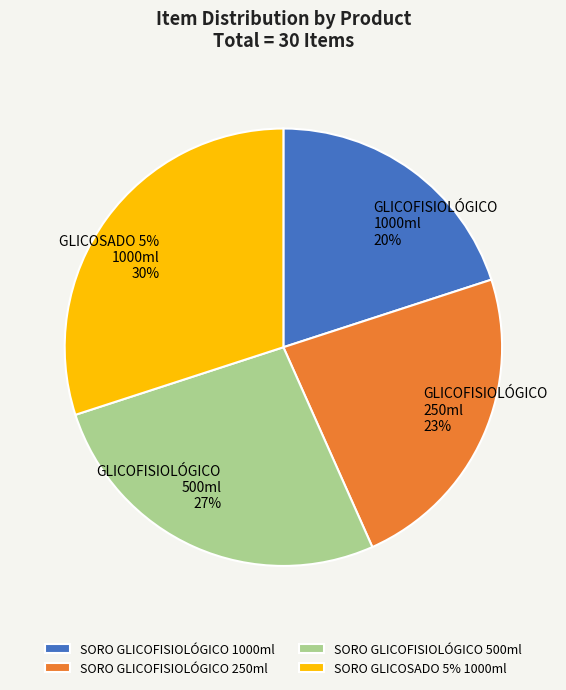

Does SORO GLICOFISIOLÓGICO 500ml account for over 50% of the chart?

No